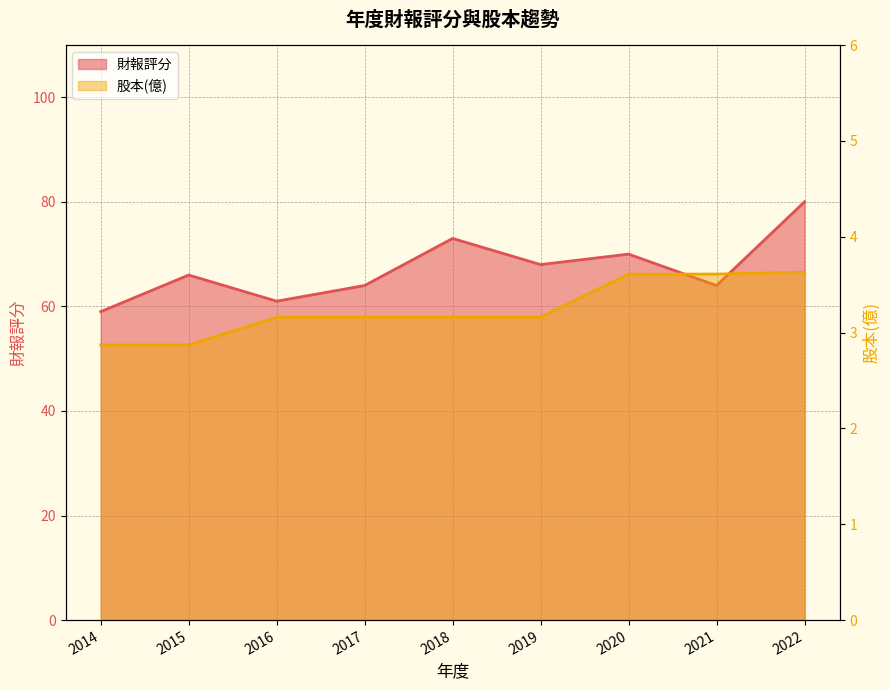

At which label is 財報評分 closest to 69?

2019